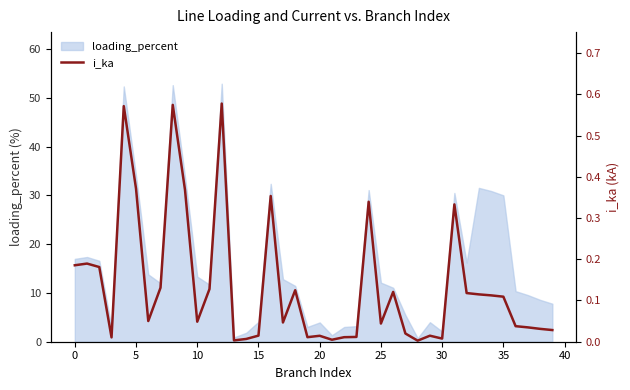

True or false: the data has more than 0 interior local peaks.

True